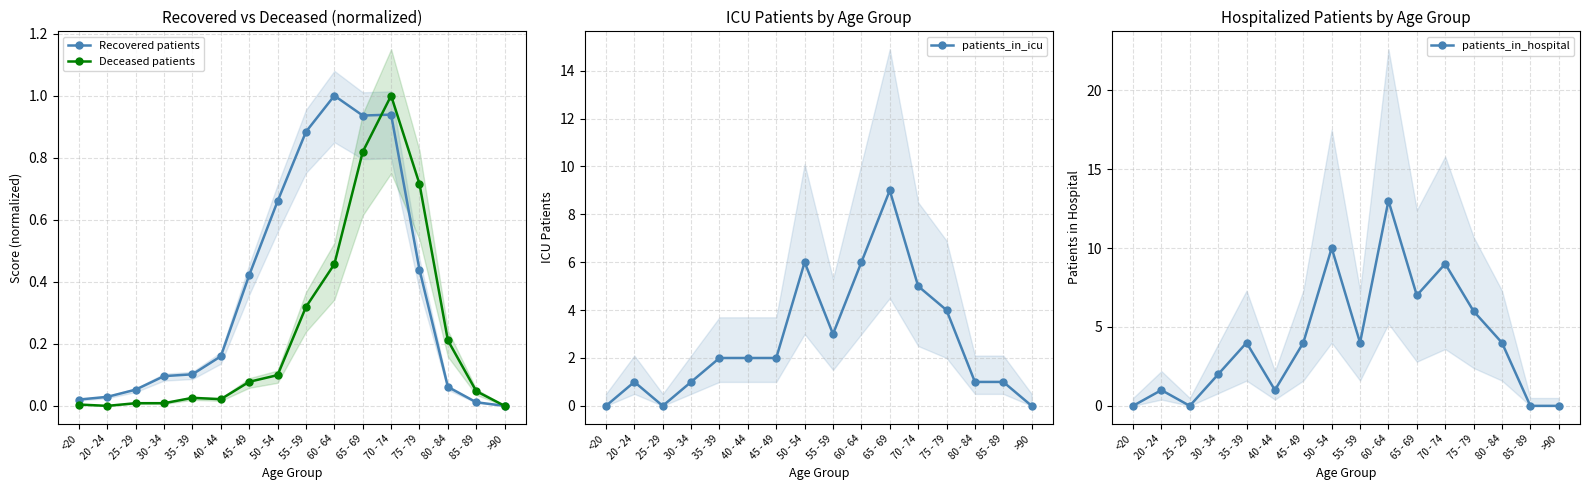

At which category does the chart reach its minimum across all series?

>90